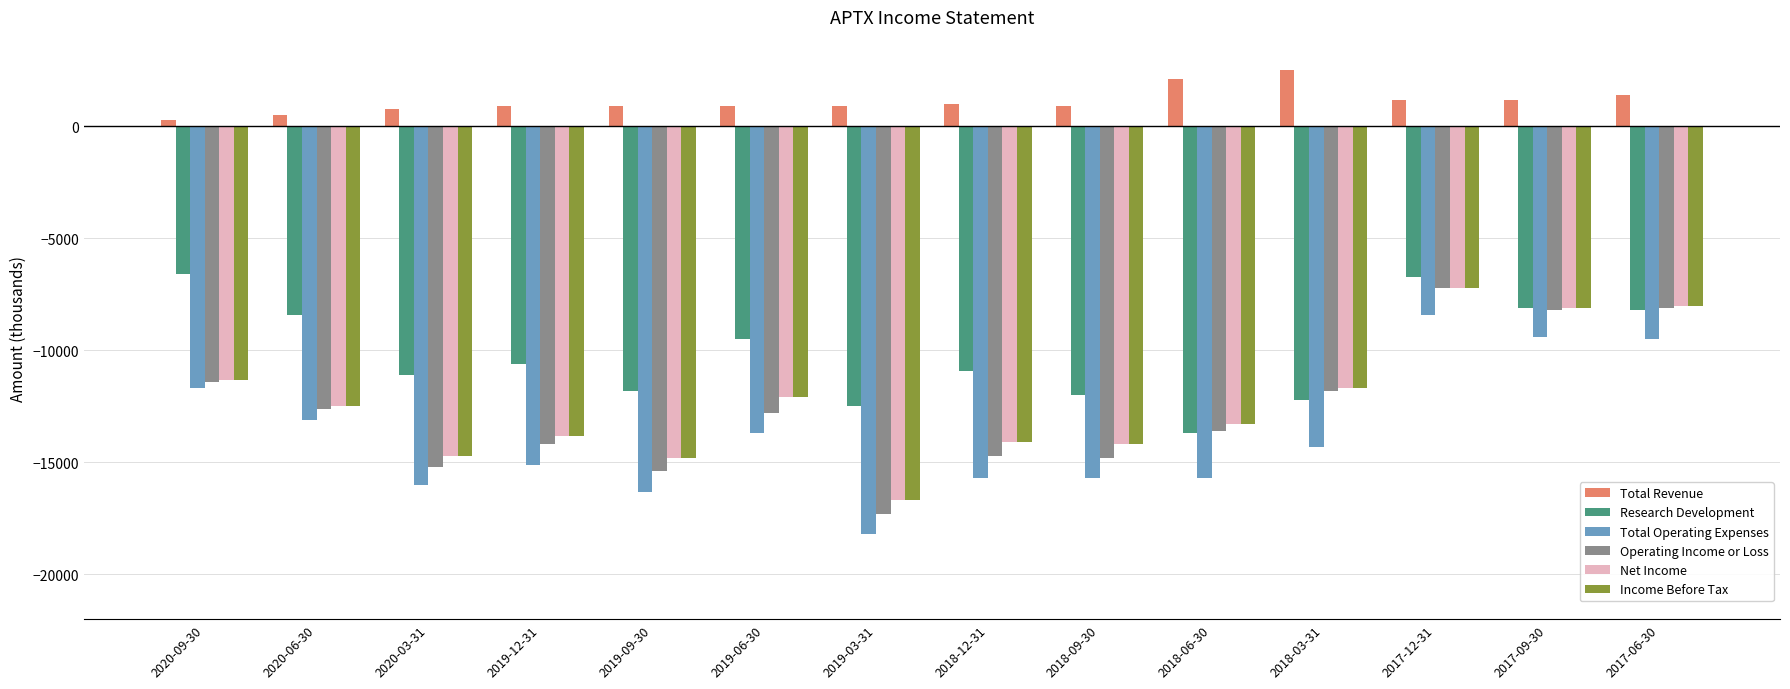

What is the smallest value displayed?

-18200